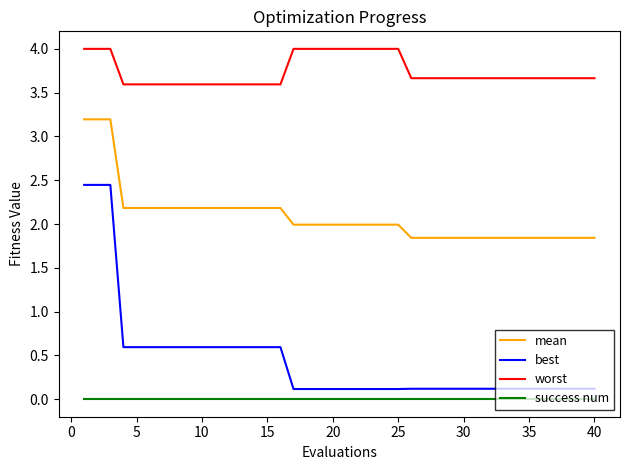

What are all the series names shown in the legend?

mean, best, worst, success num